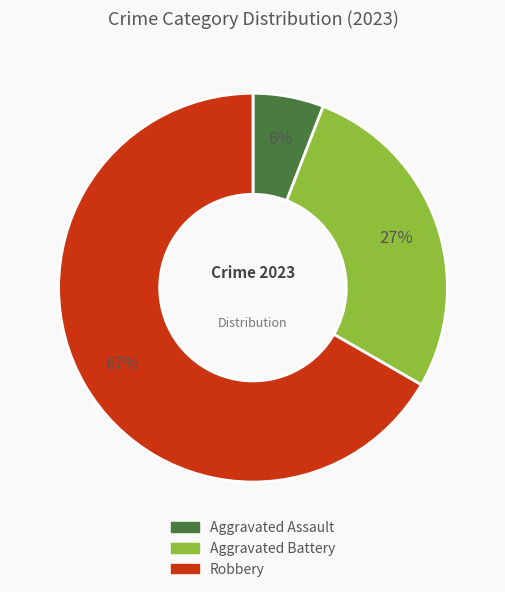

Does any single category account for the majority?

Yes